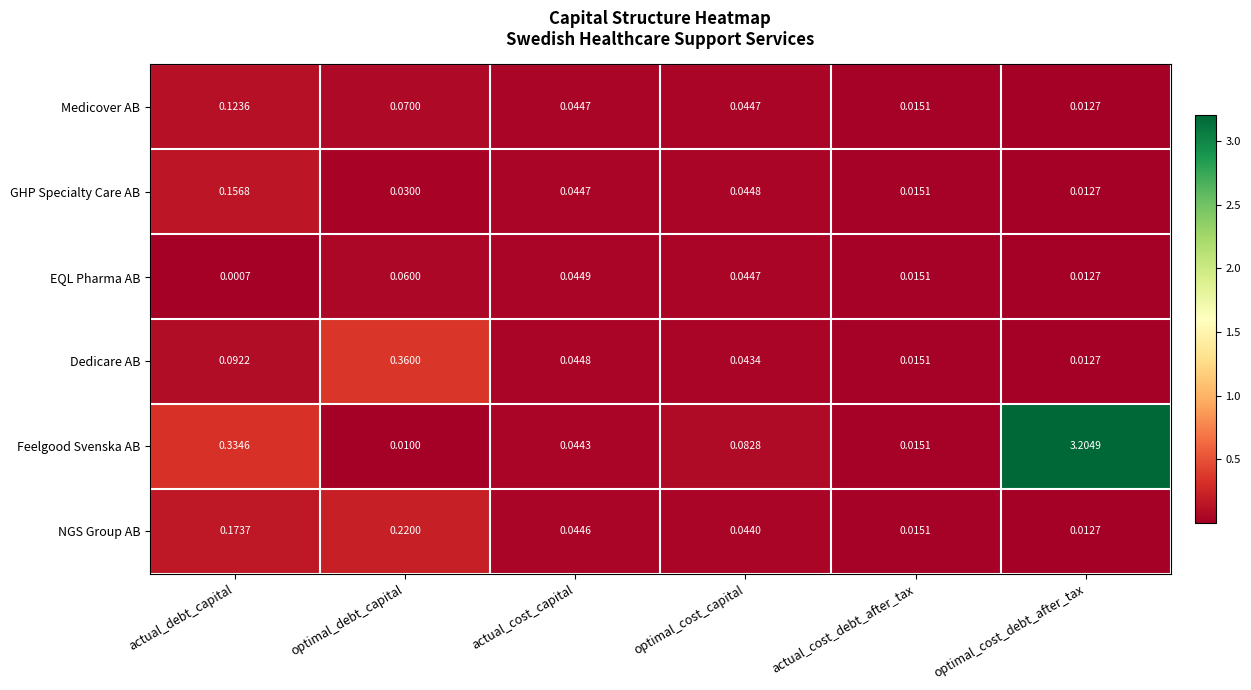

Which series has the widest spread of values?

Feelgood Svenska AB